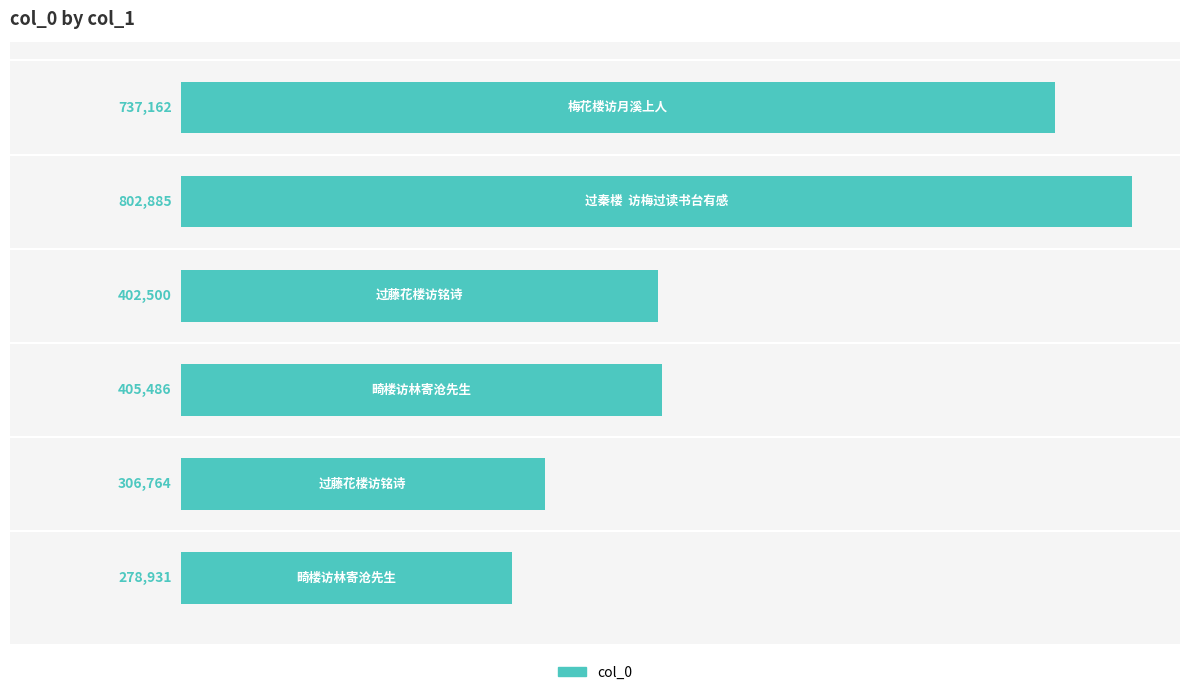

What is the average value?

488955